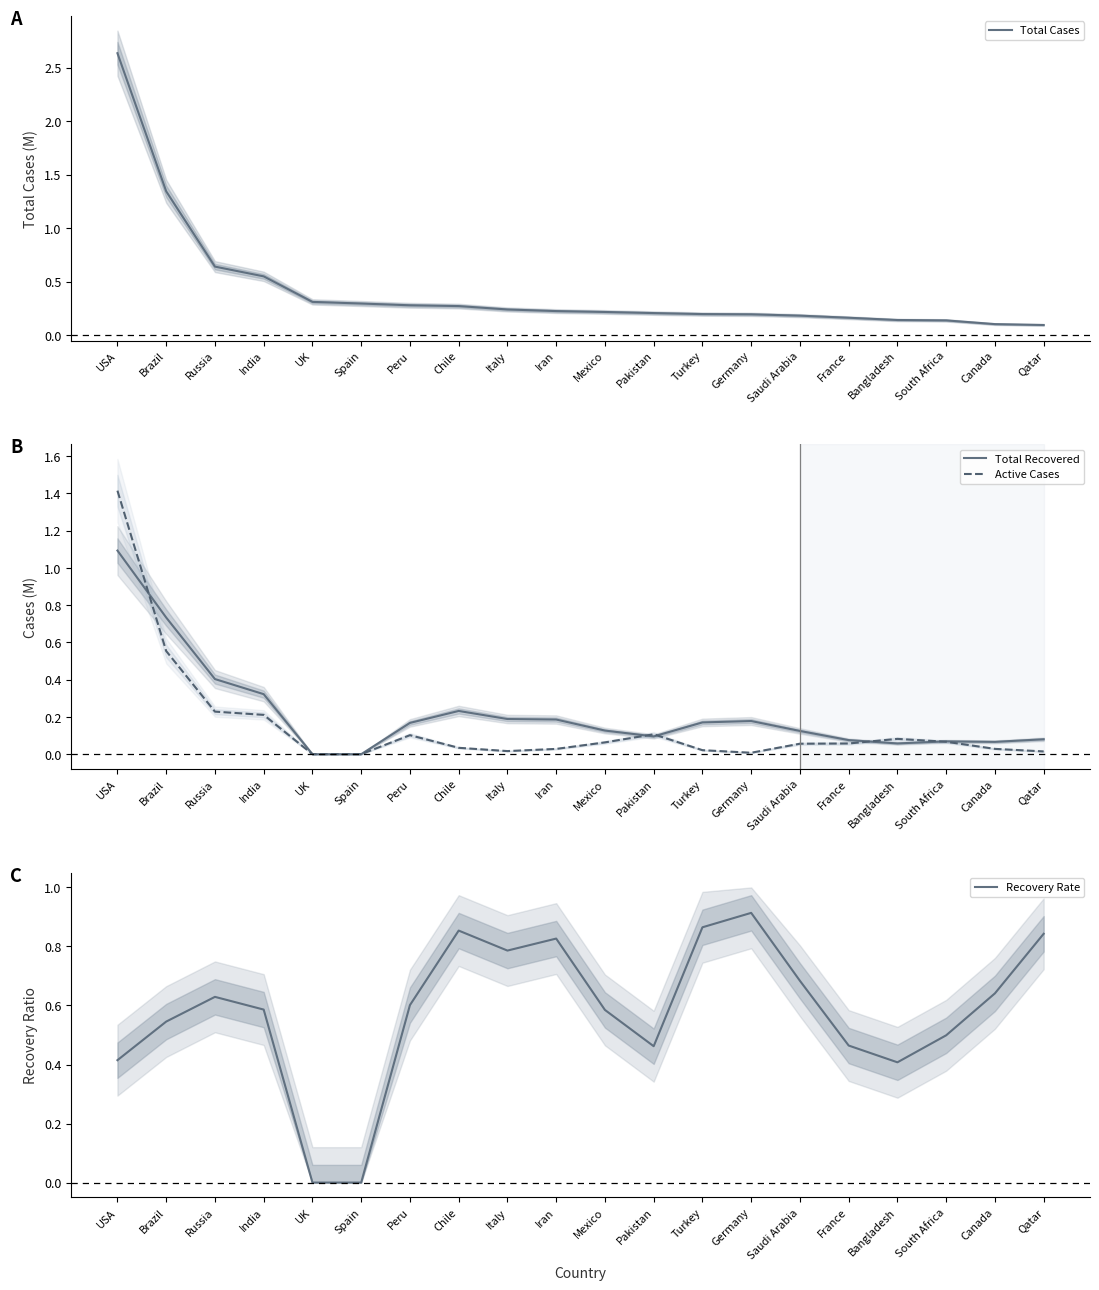

Rank the categories by Total Cases value from highest to lowest.

USA, Brazil, Russia, India, UK, Spain, Peru, Chile, Italy, Iran, Mexico, Pakistan, Turkey, Germany, Saudi Arabia, France, Bangladesh, South Africa, Canada, Qatar